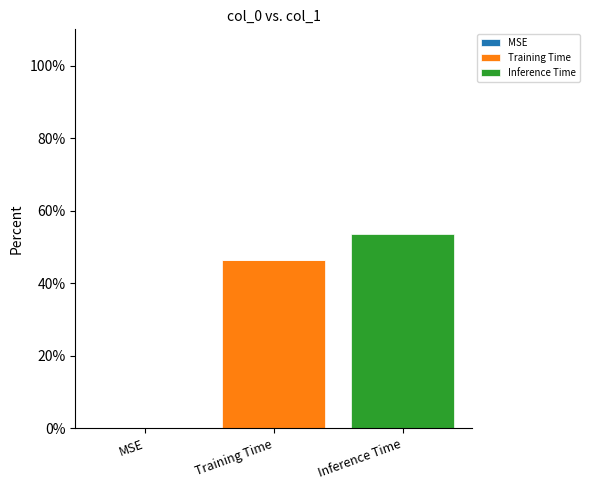

What is the average value of the Training Time series?

15.5